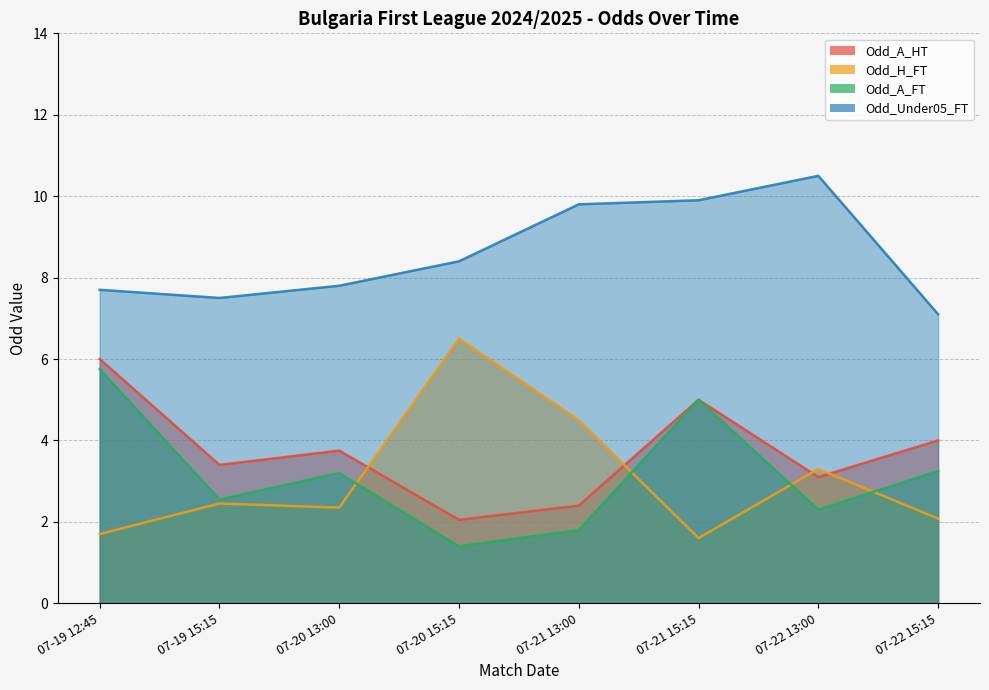

How many distinct data groups are displayed?

4